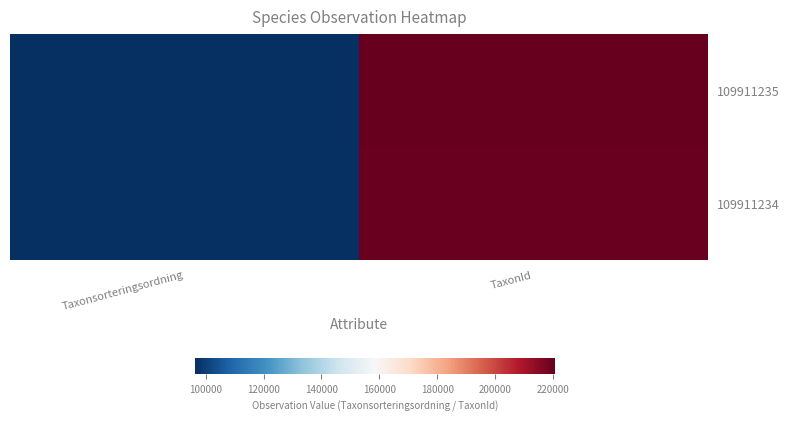

Reading left to right, transcribe all the data shown in this chart.

109911235: Taxonsorteringsordning=96334	TaxonId=220787
109911234: Taxonsorteringsordning=96237	TaxonId=220093